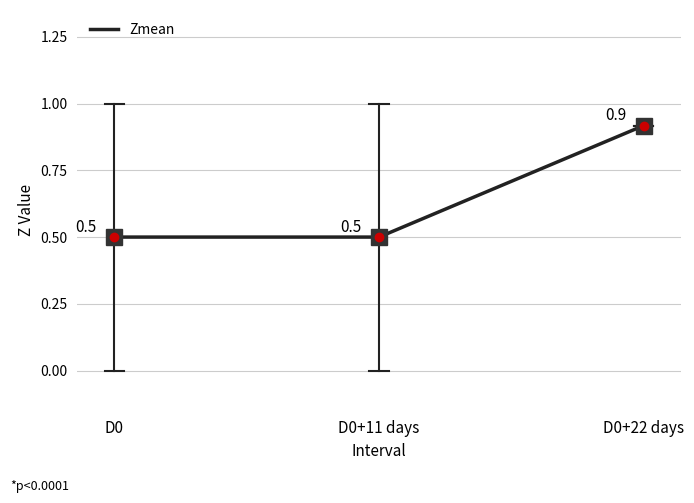

How many lines are shown in the chart?

1